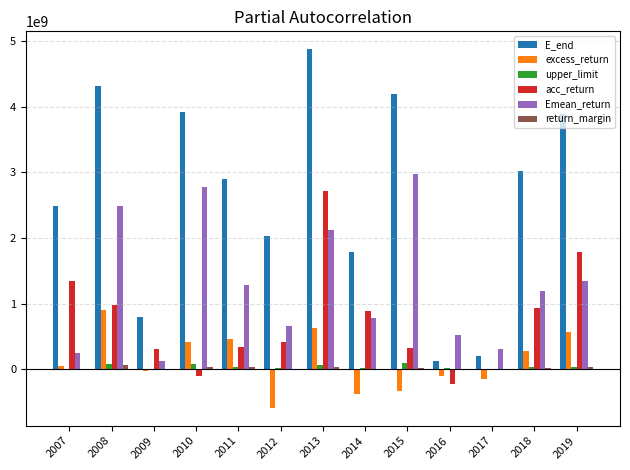

The value of acc_return at 2012 is 414685171.7. True or false?

True